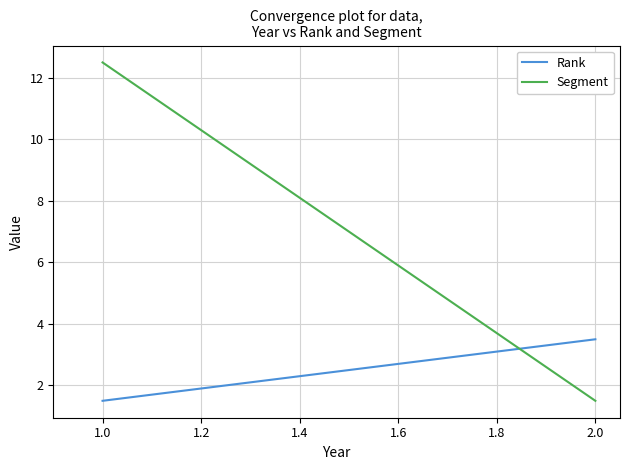

At how many categories does at least one series exceed 2?

2